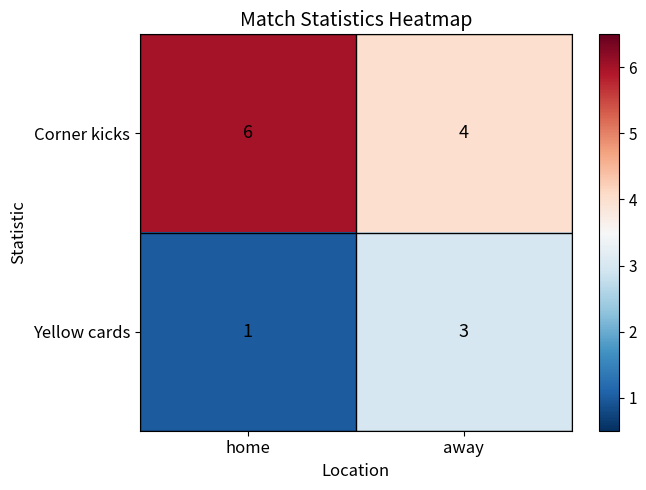

Is it true that Yellow cards equals 5 at away?

False